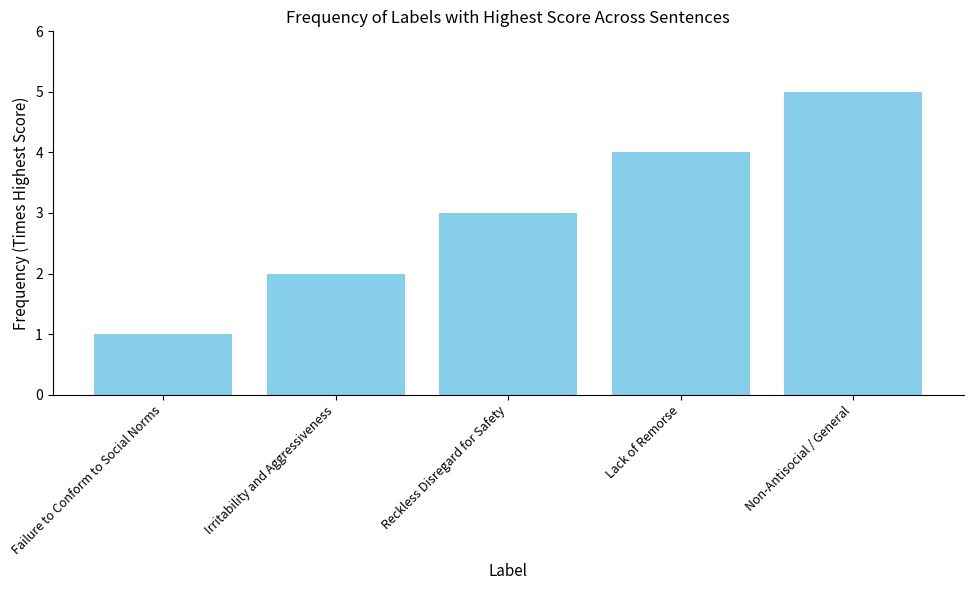

List the labels in order of value, smallest first.

Failure to Conform to Social Norms, Irritability and Aggressiveness, Reckless Disregard for Safety, Lack of Remorse, Non-Antisocial / General